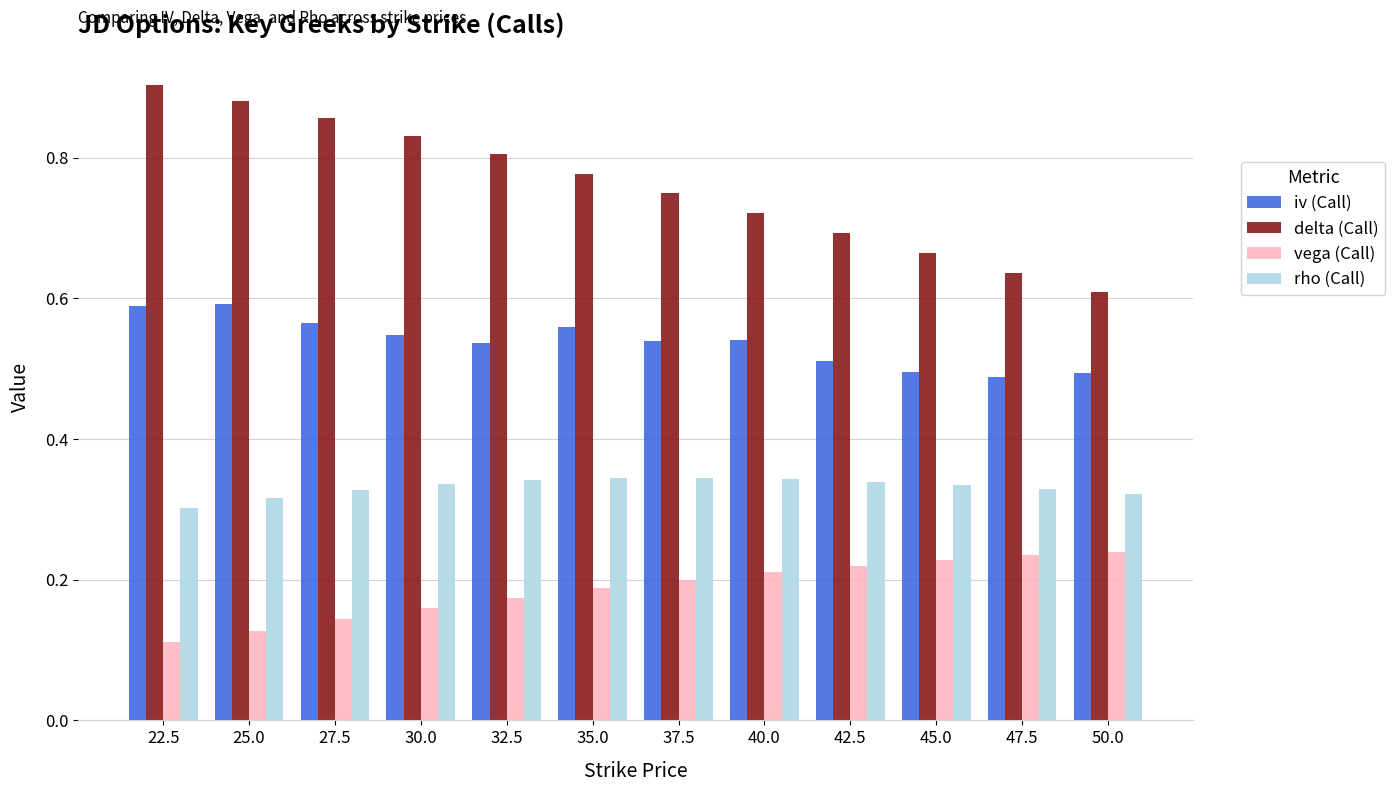

At how many categories does at least one series exceed 0?

12